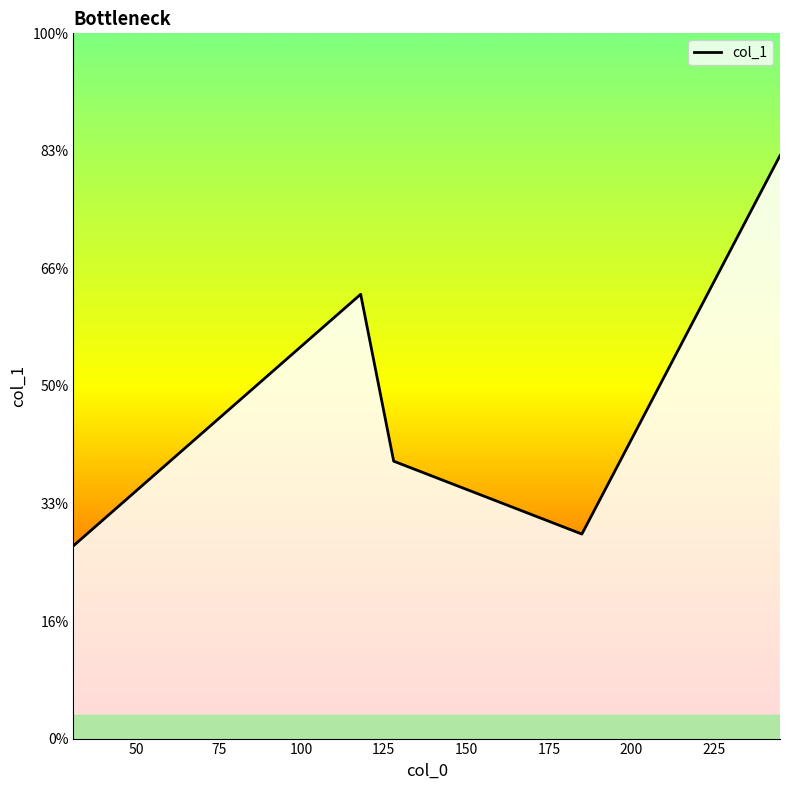

Where does the data first go above 118?

50